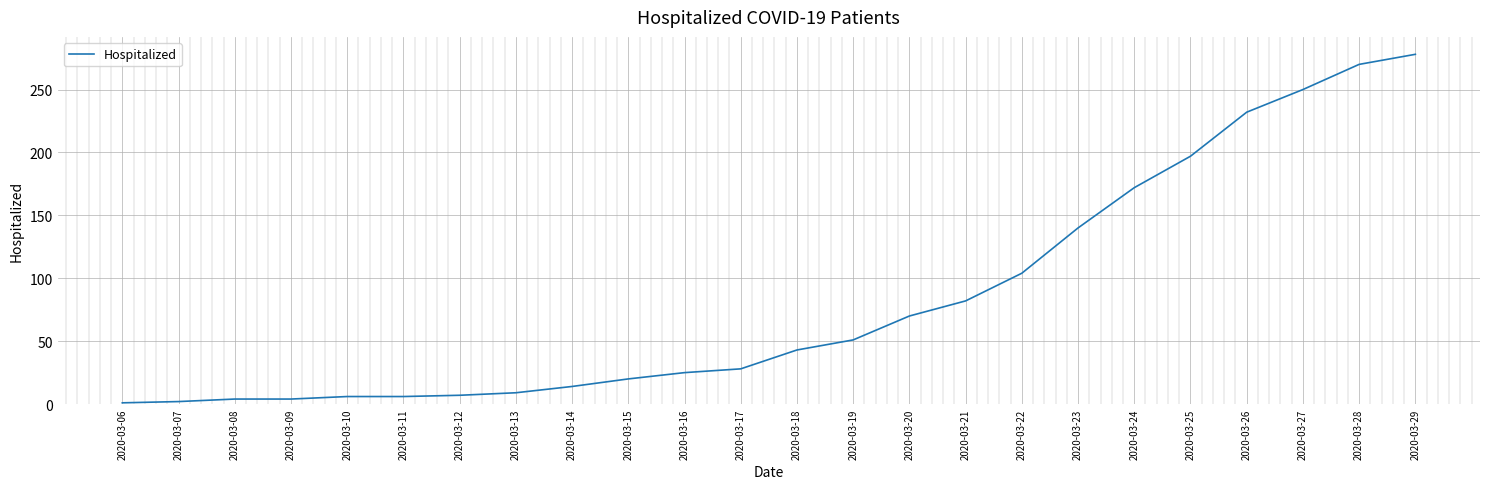

Does the chart display data point markers on the line(s)?

No